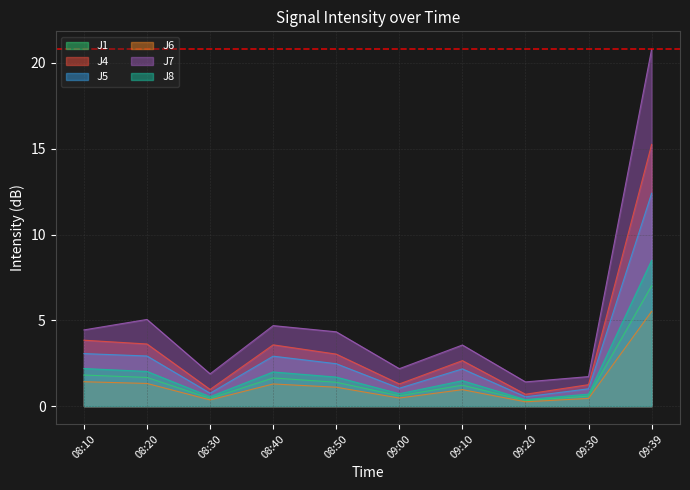

What is the label of the 4th point from the right?

09:10